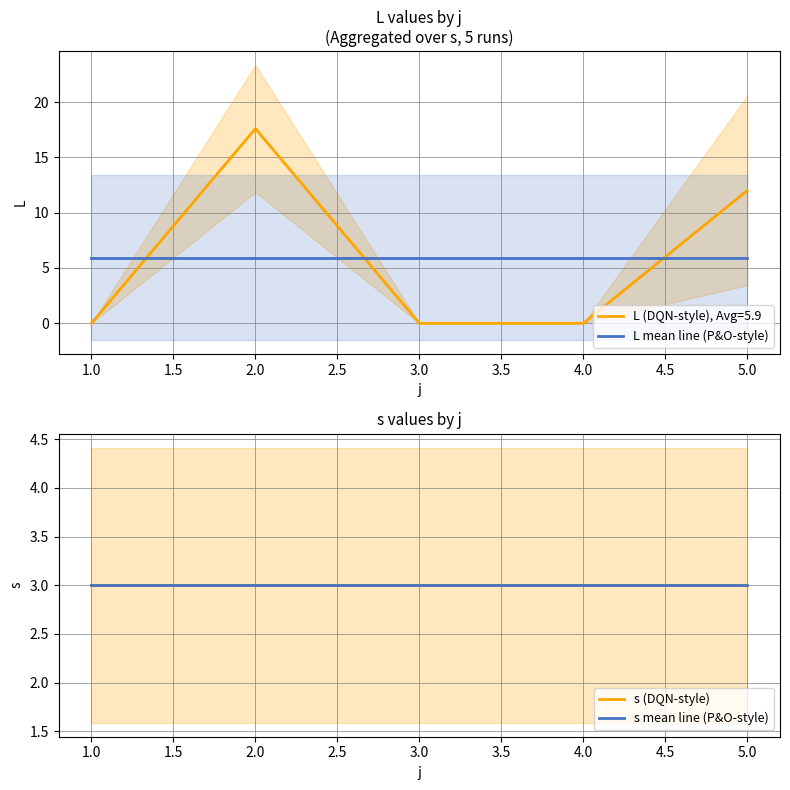

At how many categories does at least one series exceed 3?

5